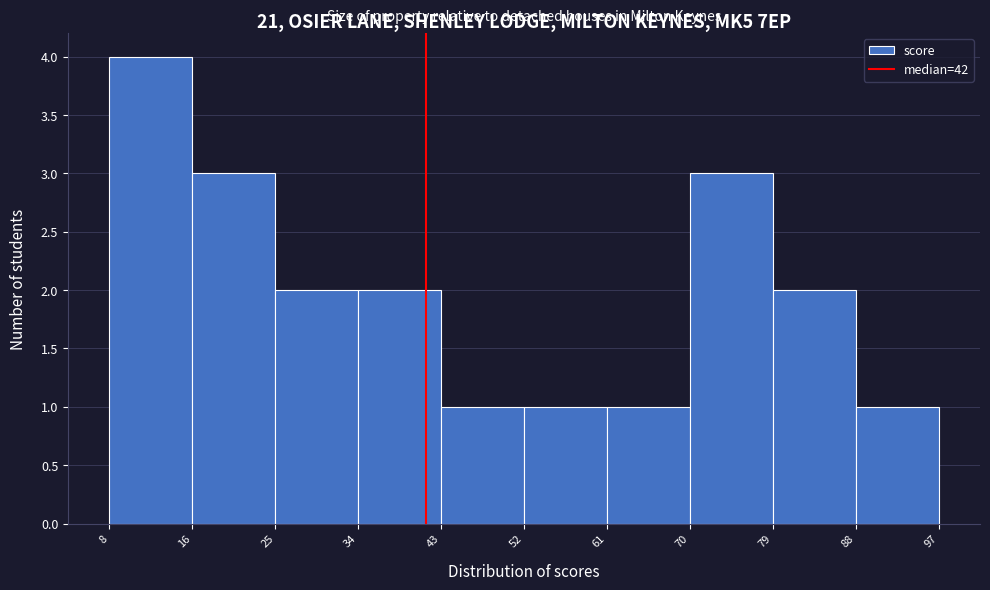

Reading left to right, transcribe this chart: for each bar, give the range it covers on the x-axis and its height. The values are not printed on the chart, so give them approximately, as read against the axis.

8 to 16: 4
16 to 25: 3
25 to 34: 2
34 to 43: 2
43 to 52: 1
52 to 61: 1
61 to 70: 1
70 to 79: 3
79 to 88: 2
88 to 97: 1